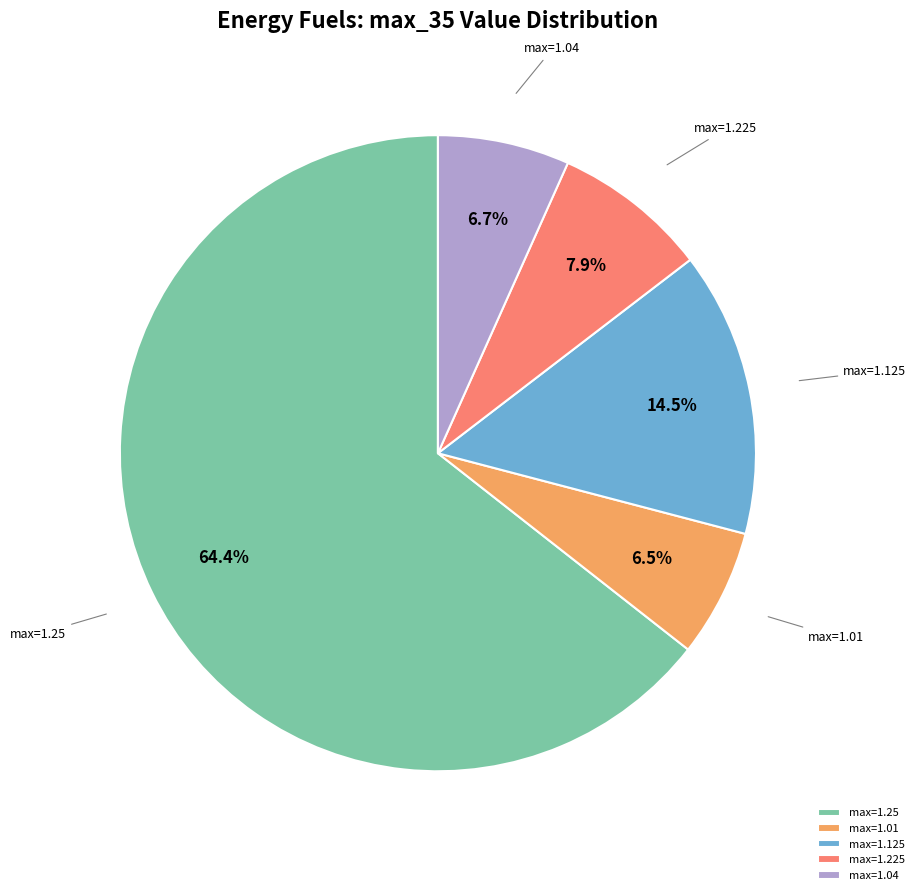

Which category has the biggest portion of the pie?

max=1.25